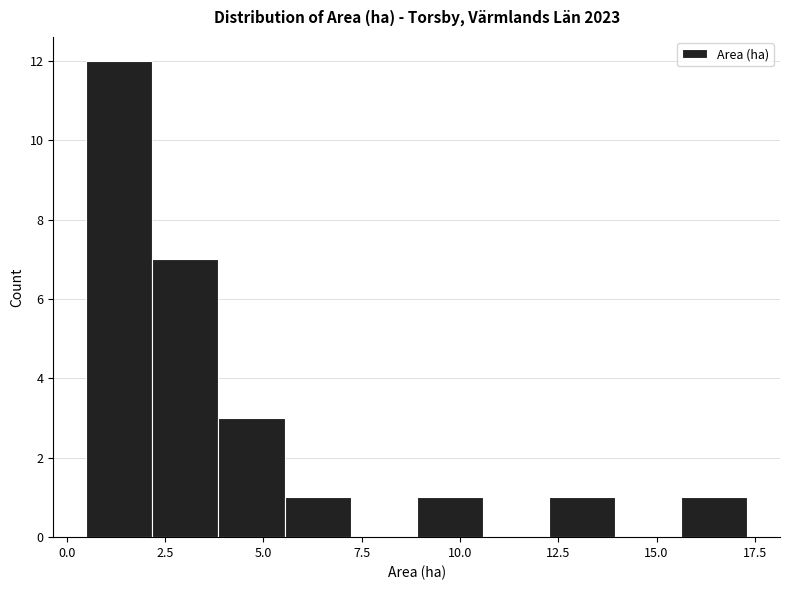

Read against the x-axis, roughly where is the centre of the tallest bar?

1.5